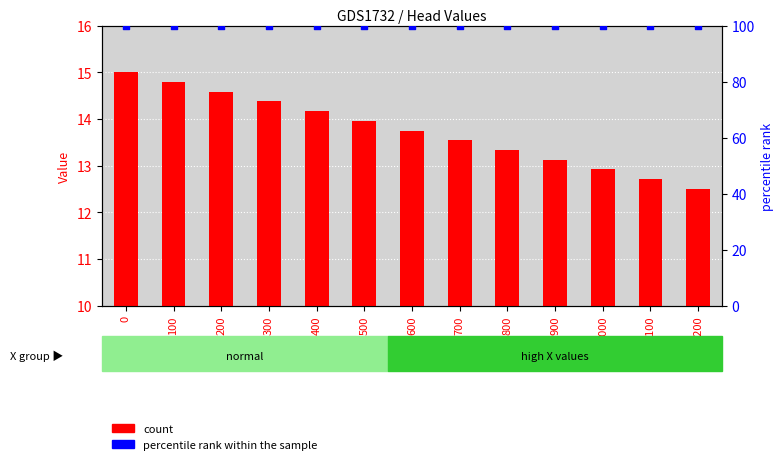

What is the total value across all series at 600?

113.8